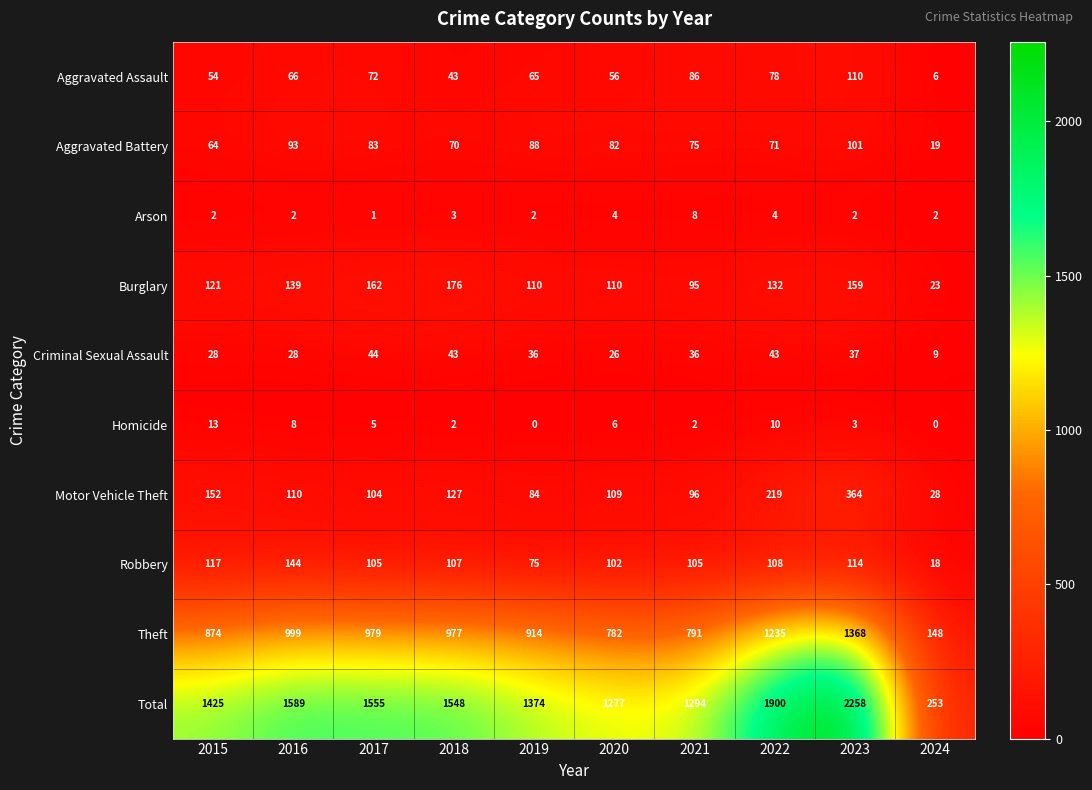

What is the difference between the Homicide values at 2024 and 2022?

10